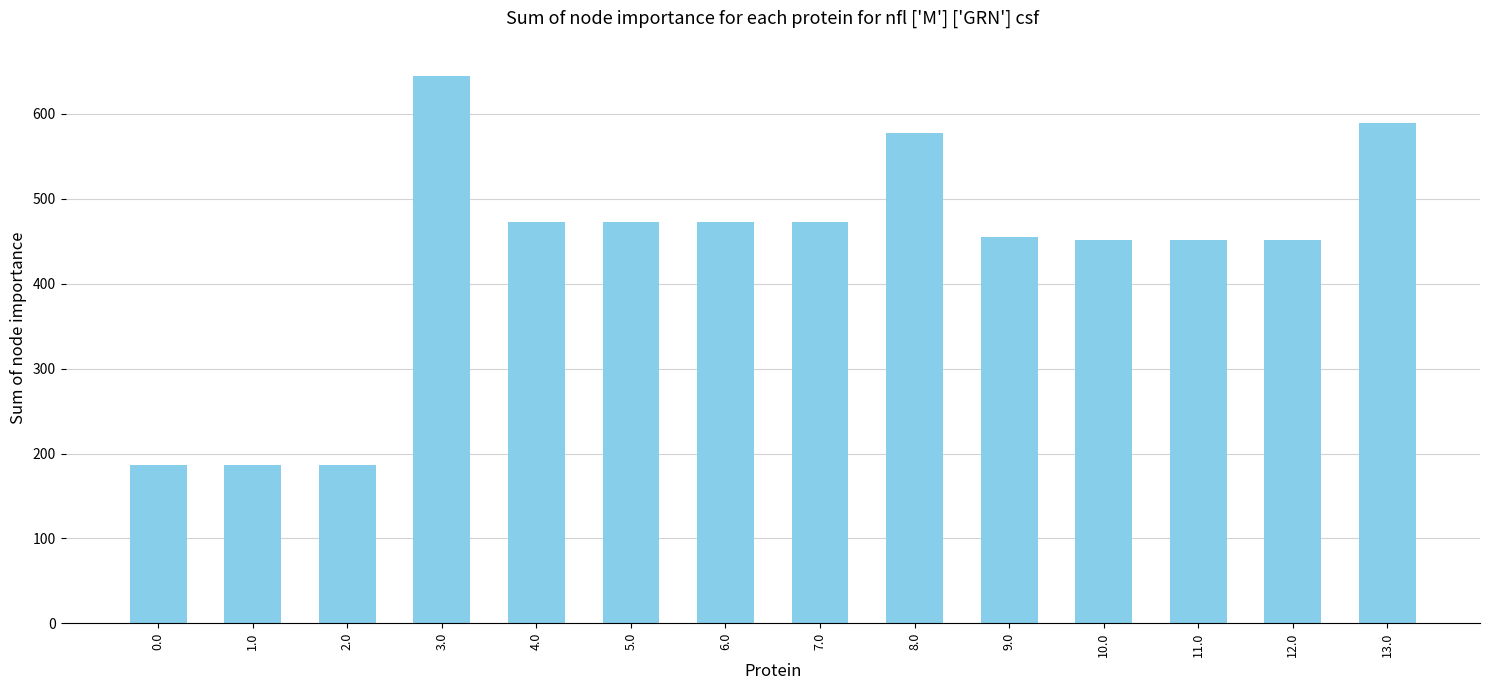

Reading right to left, what are all the values shown in this chart?

13.0=589.2	12.0=451.3	11.0=451.3	10.0=451.3	9.0=455.3	8.0=577.3	7.0=473.0	6.0=473.0	5.0=473.0	4.0=473.0	3.0=644.4	2.0=186.2	1.0=186.2	0.0=186.2